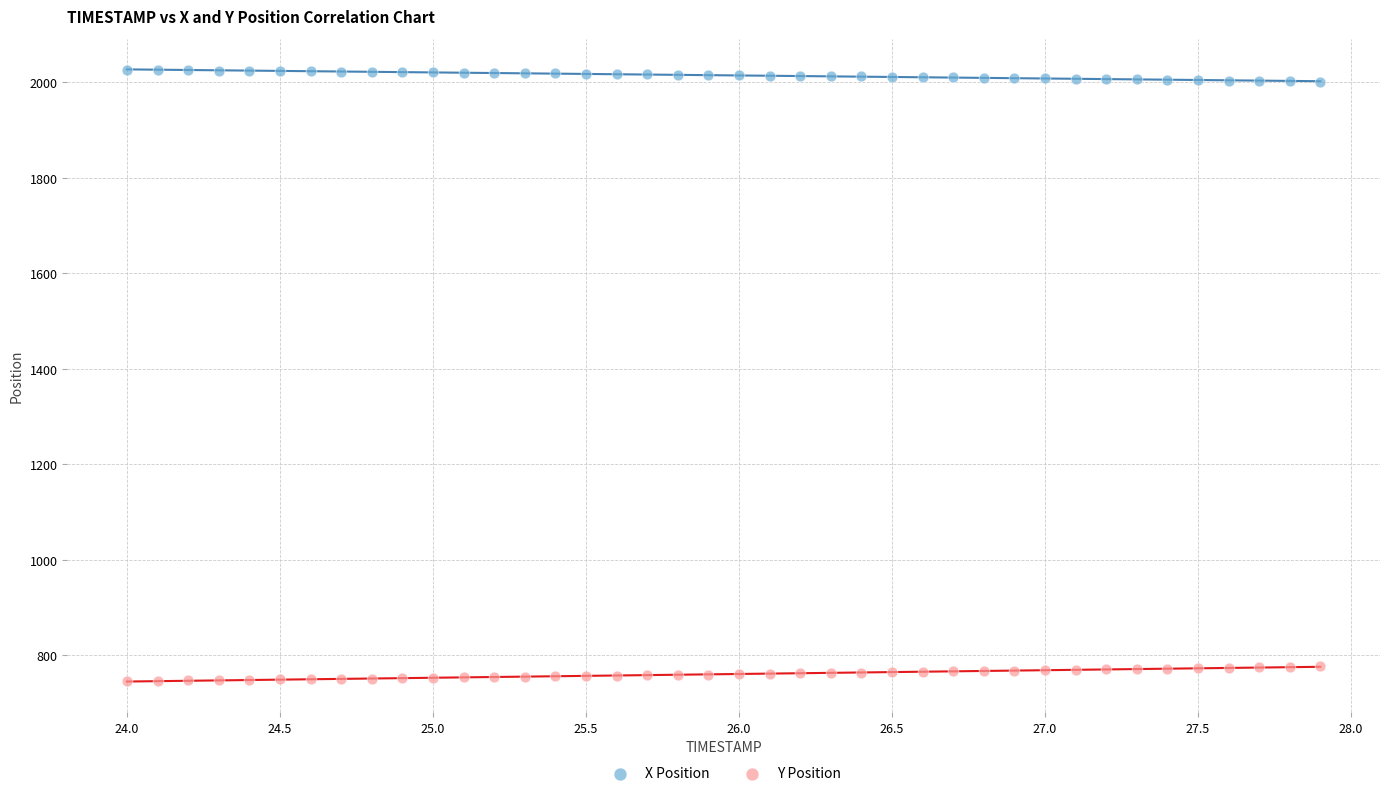

What are all the series names shown in the legend?

X Position, Y Position